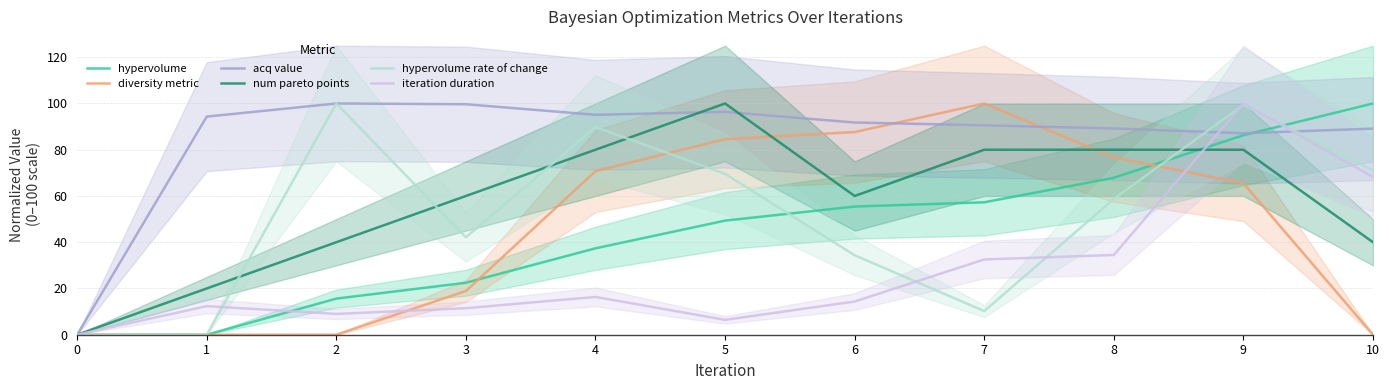

What is the value of the num pareto points point at the 9th from the left?

80.0